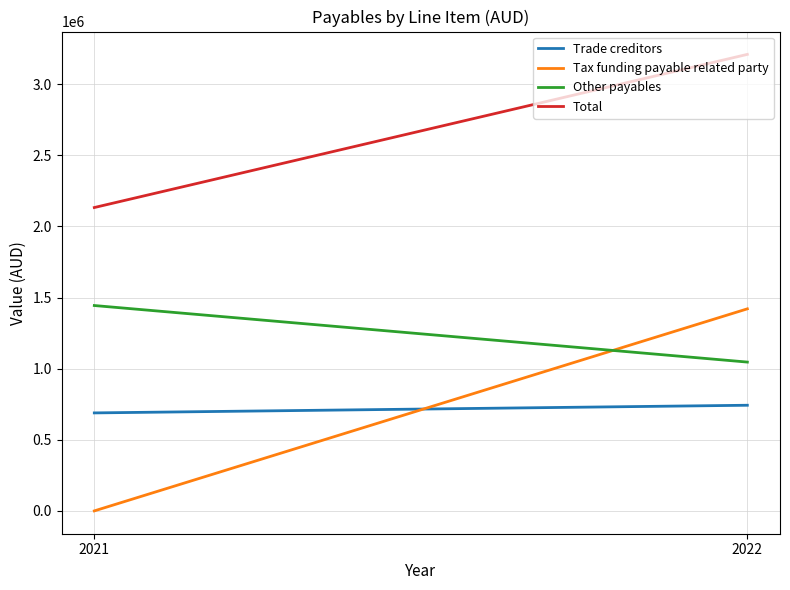

At which category is the sum across all series the highest?

2022